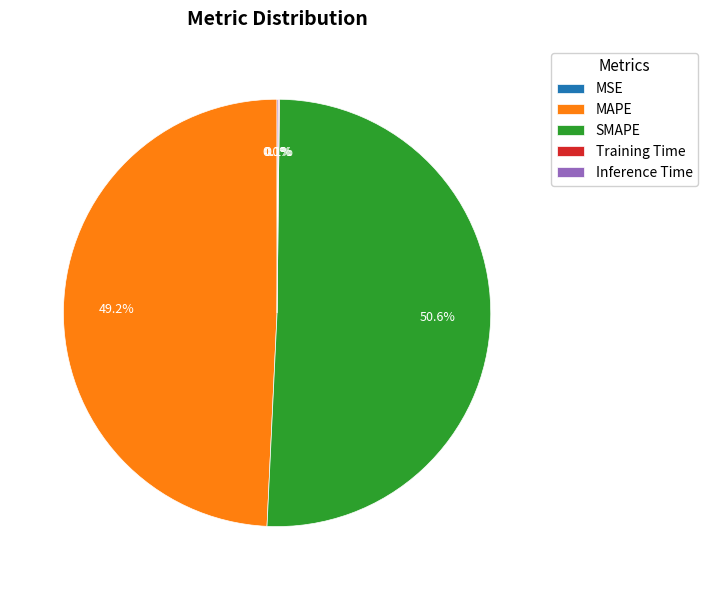

Does SMAPE account for over 50% of the chart?

Yes